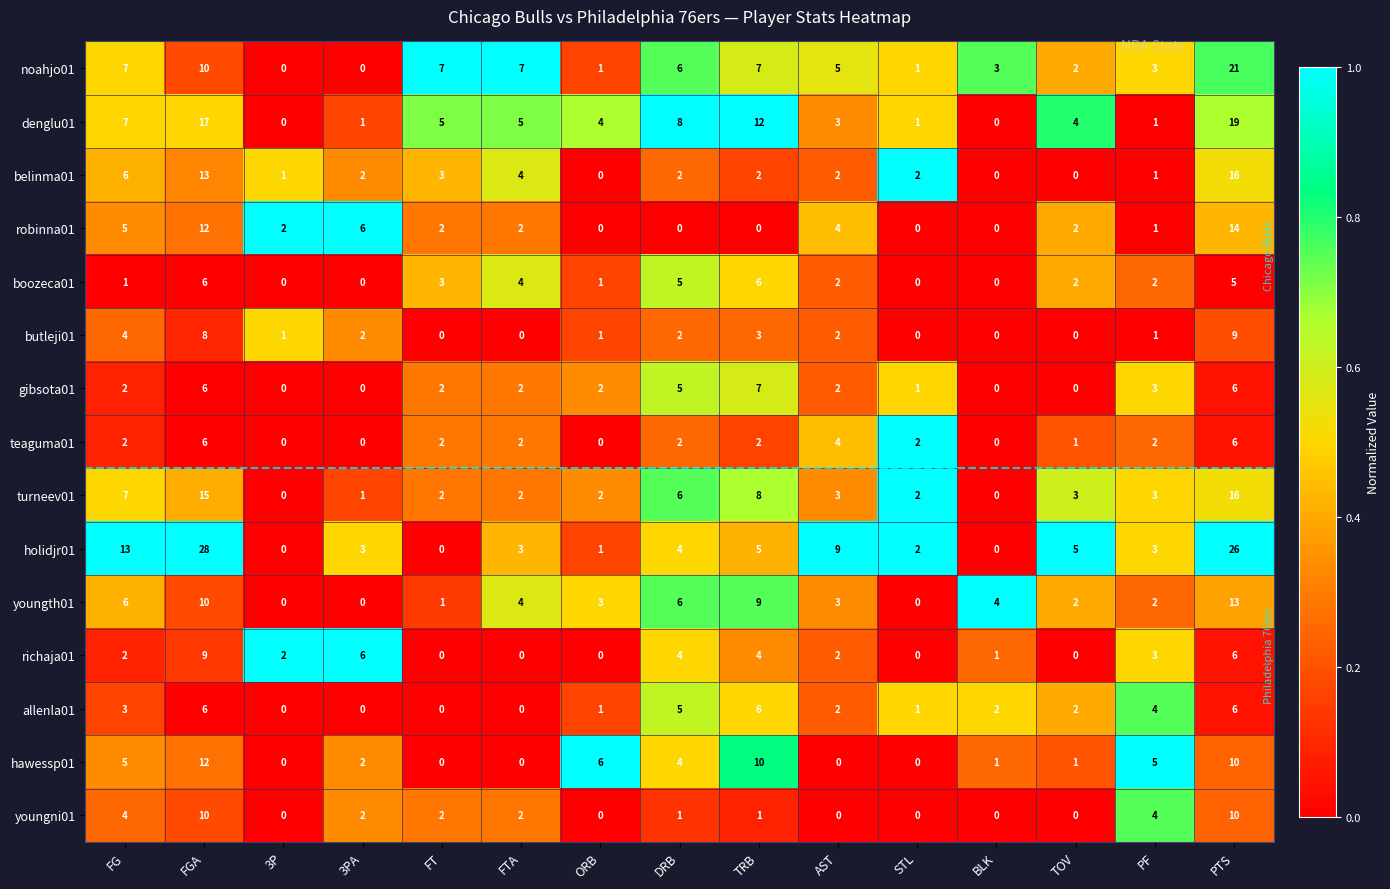

At how many categories does at least one series exceed 11?

4